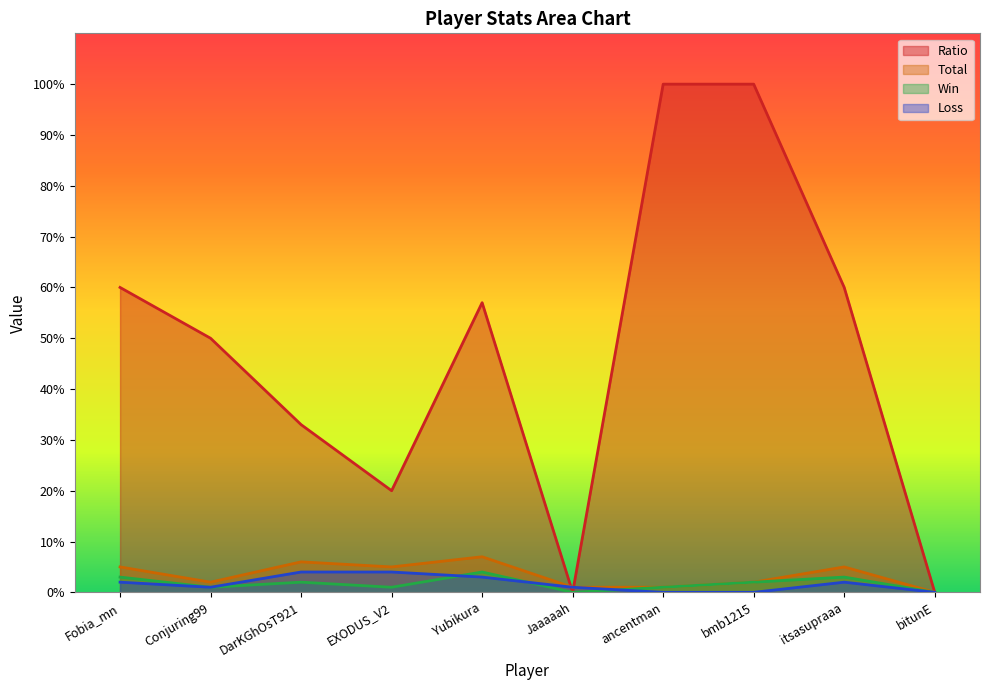

What are all the series names shown in the legend?

Ratio, Total, Win, Loss